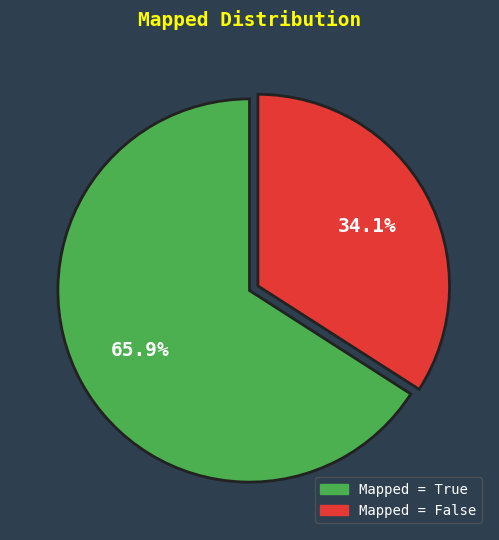

How many slices are in this pie chart?

2